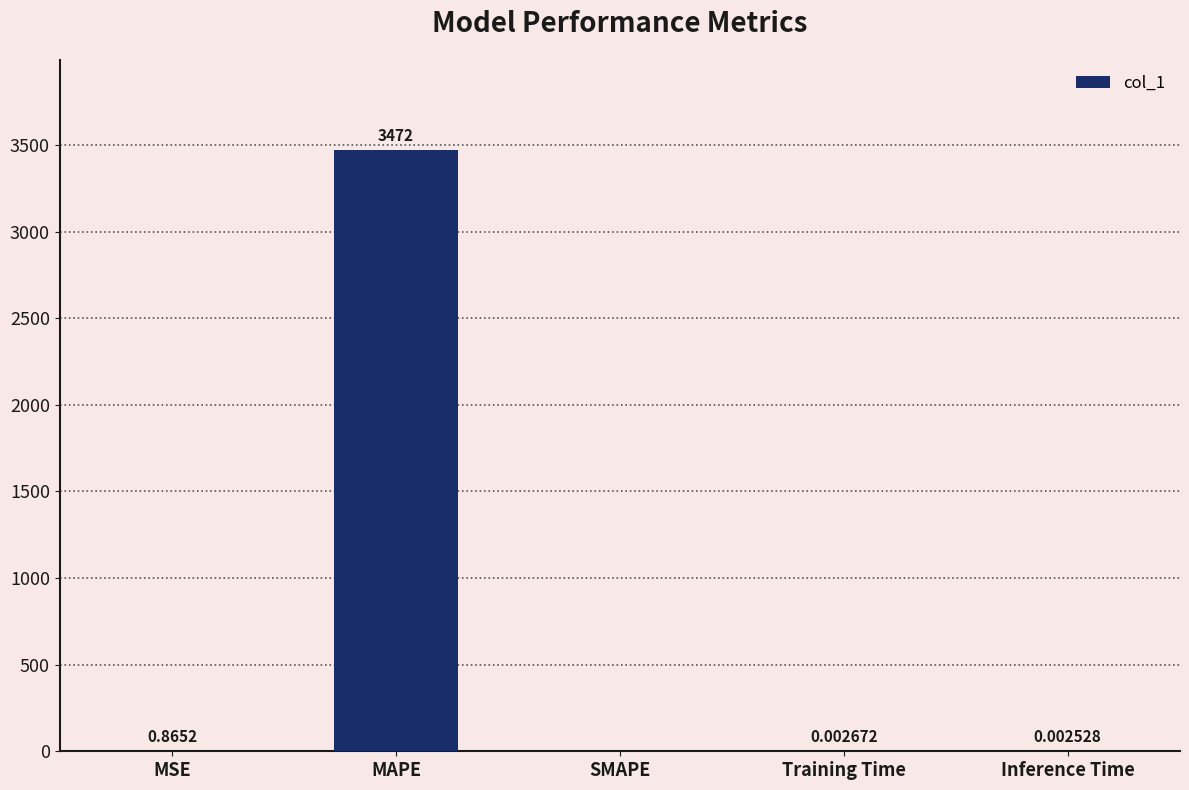

What is the change in value from MSE to Inference Time?

-0.9